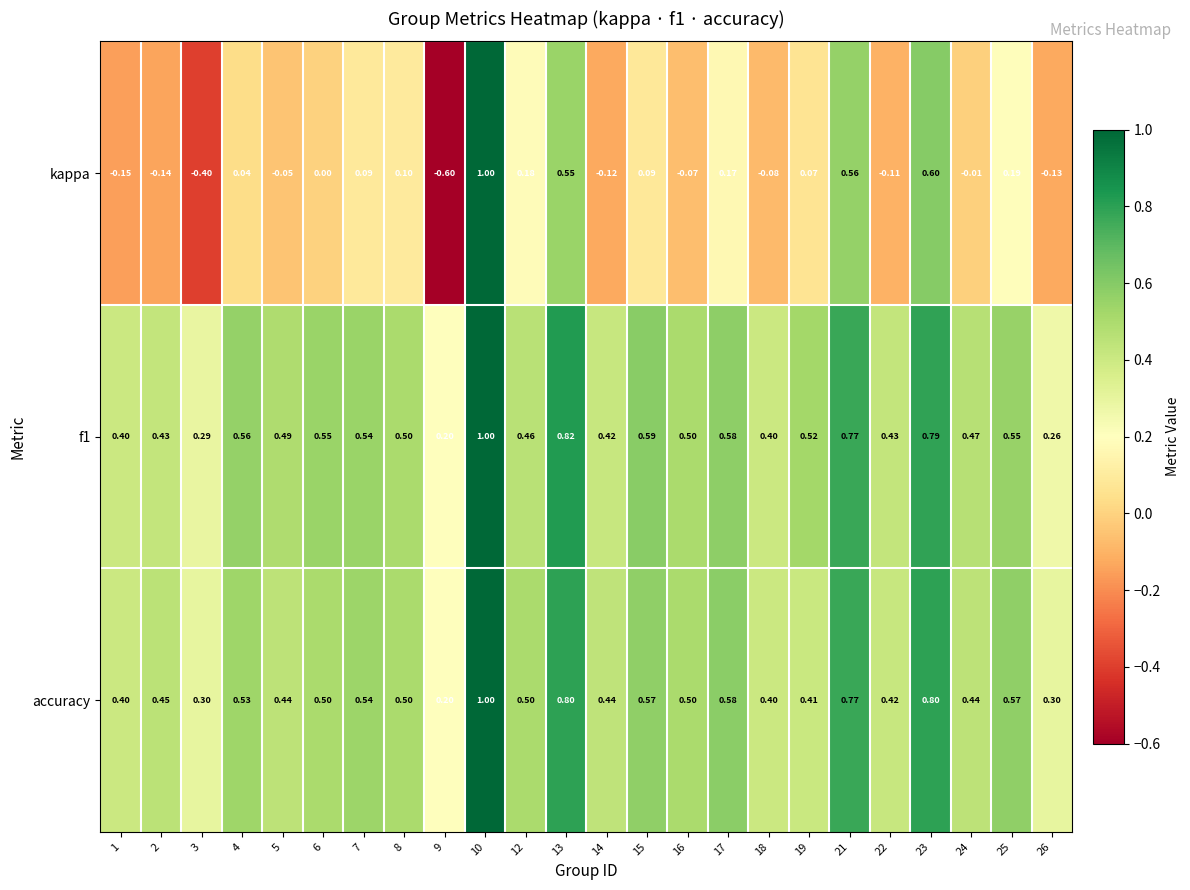

Which series has the widest spread of values?

kappa